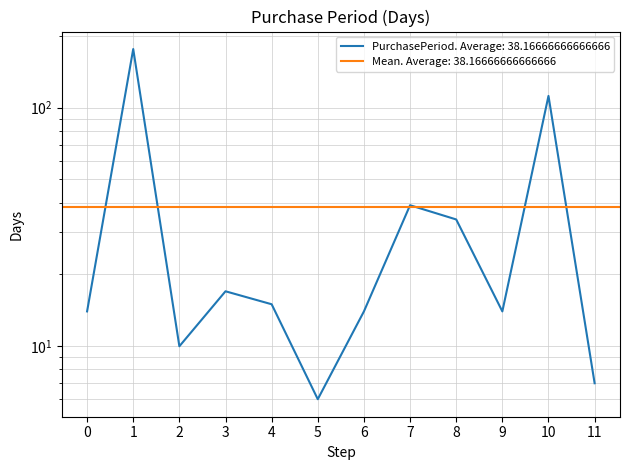

How many values are below 15?

6